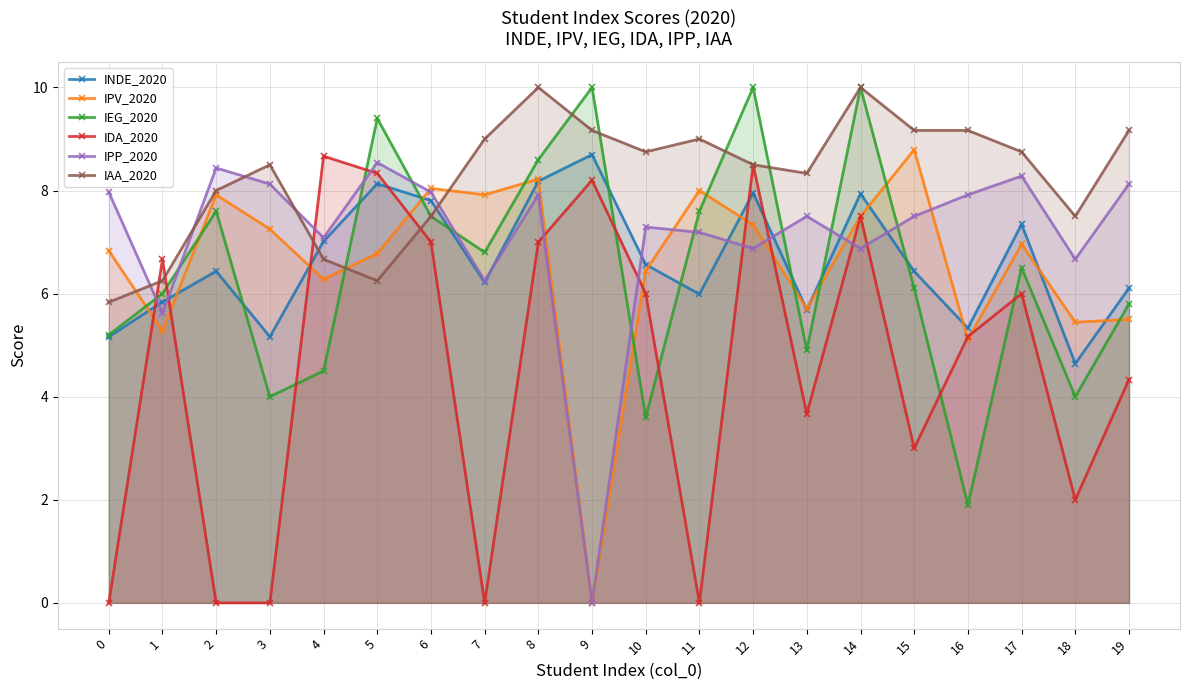

Where is the first local maximum for IDA_2020?

1